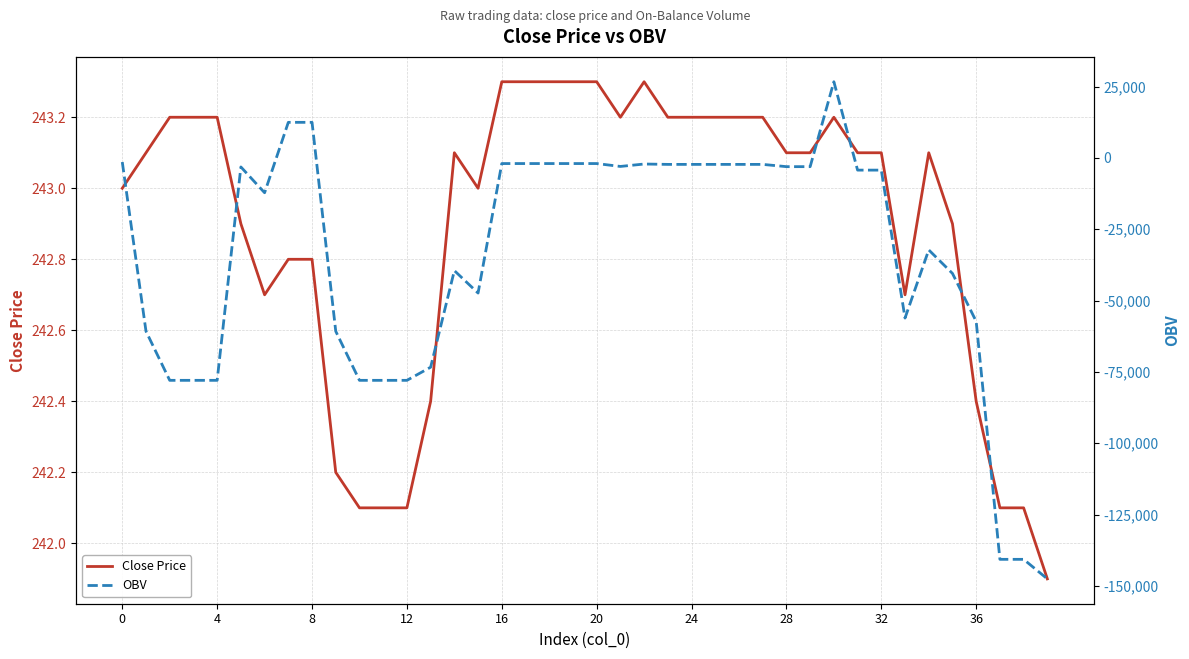

What is the highest value of the Close Price series?

243.3